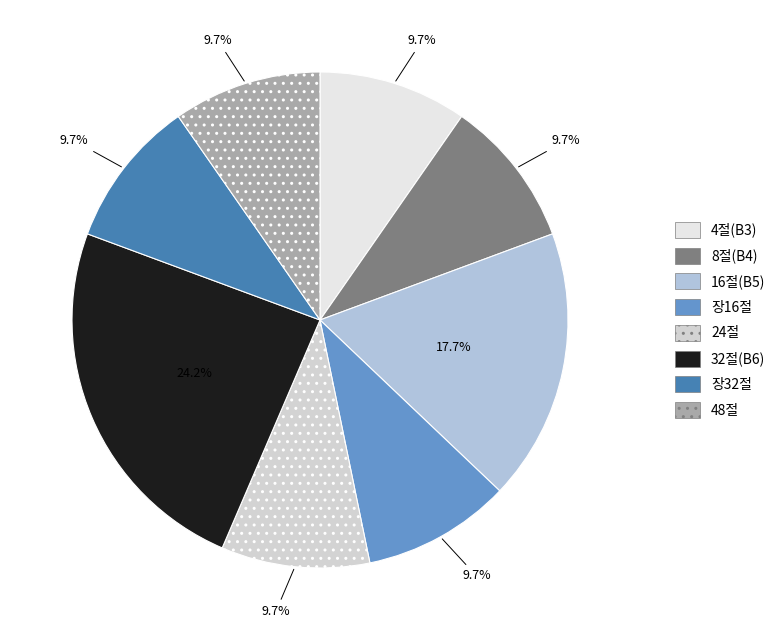

To the nearest percent, what is the average slice percentage?

12%